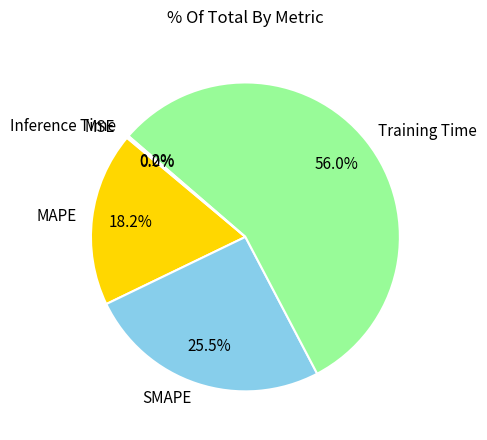

Does Training Time account for over 50% of the chart?

Yes